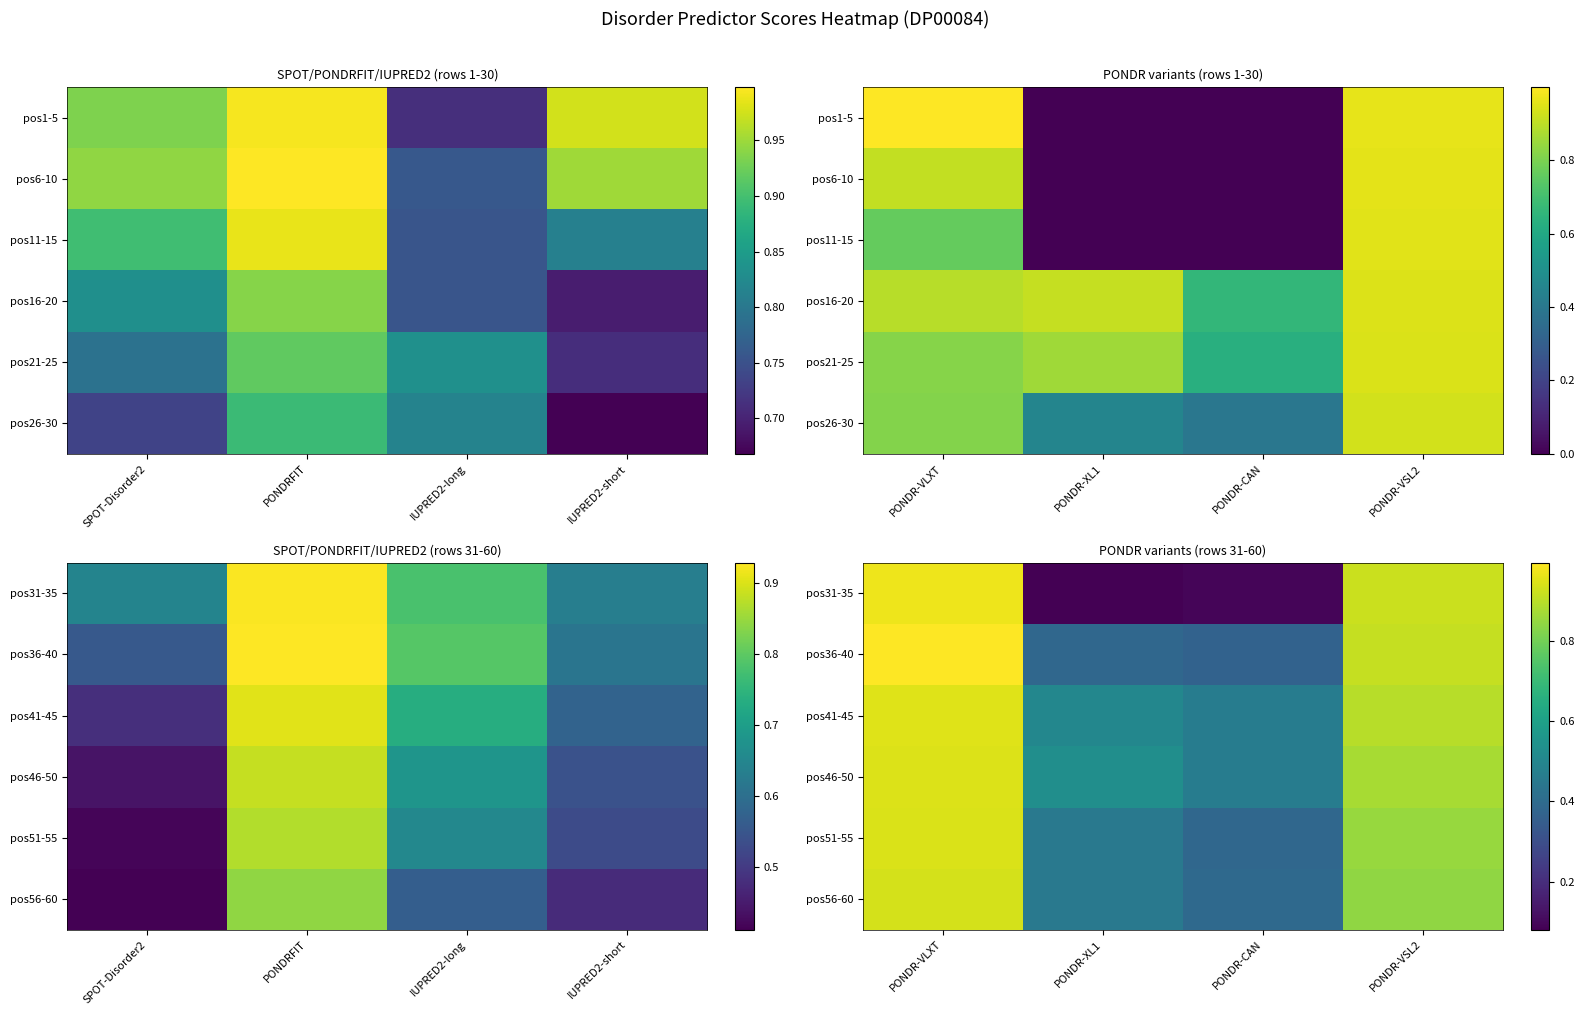

How many data points does each series have?

4